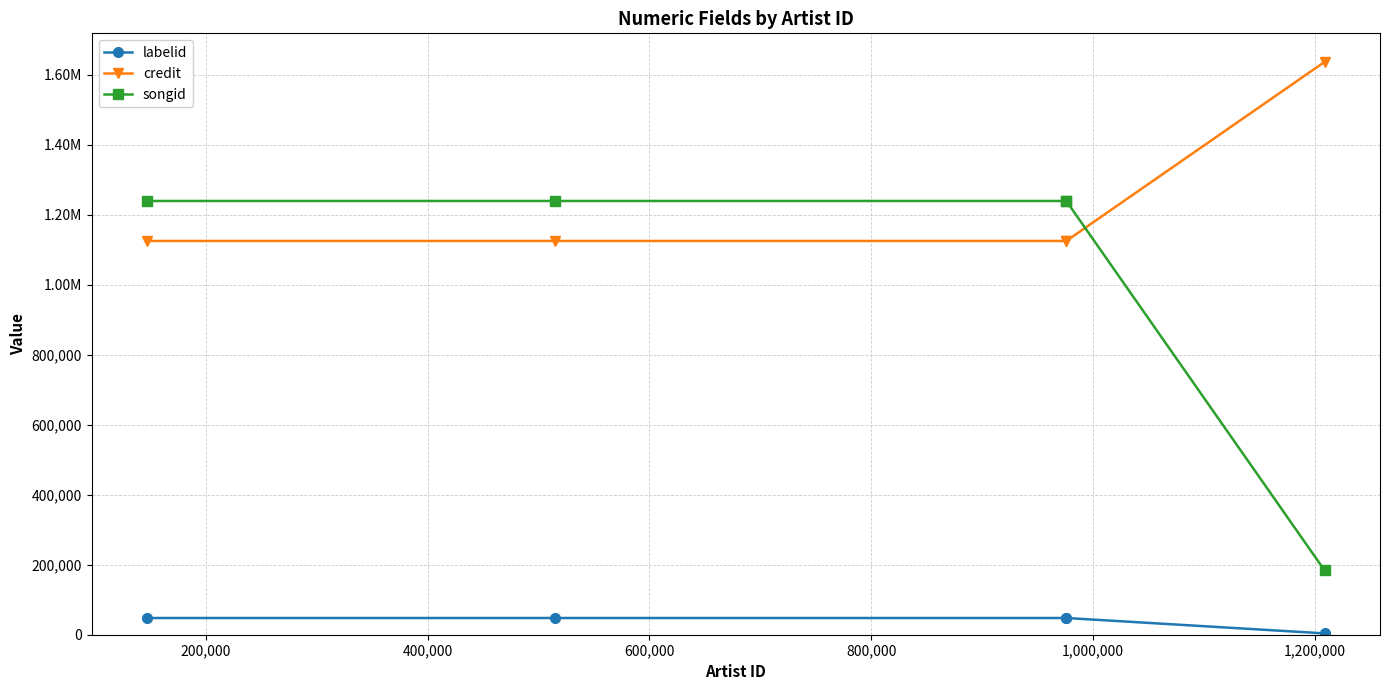

Does the chart have visible grid lines?

Yes